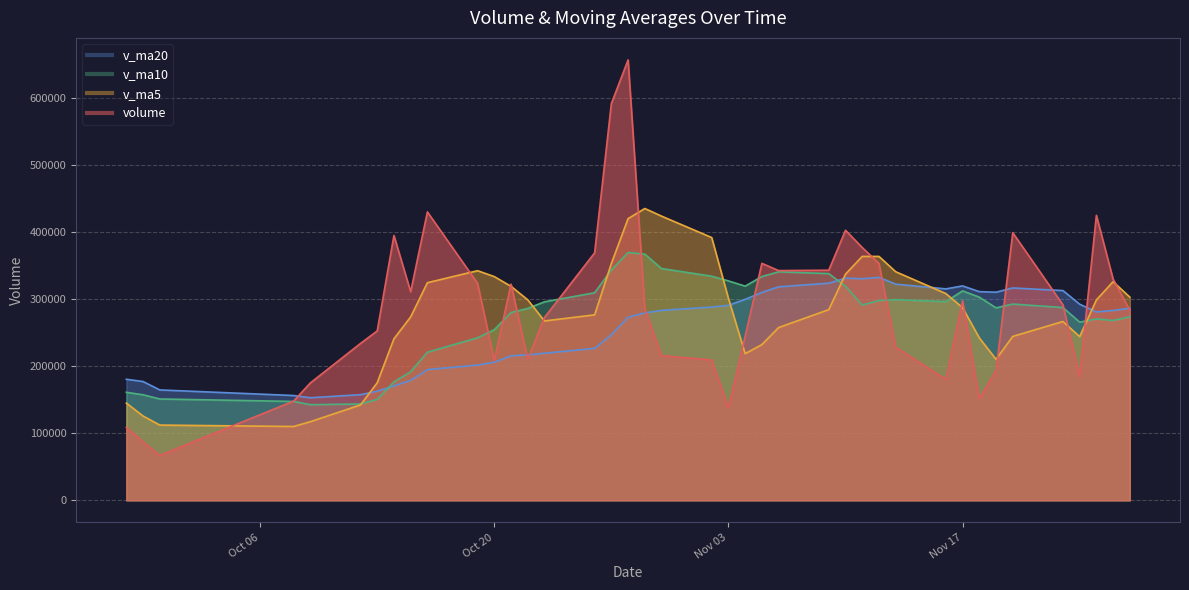

List the series in order of their peak value, highest first.

volume, v_ma5, v_ma10, v_ma20